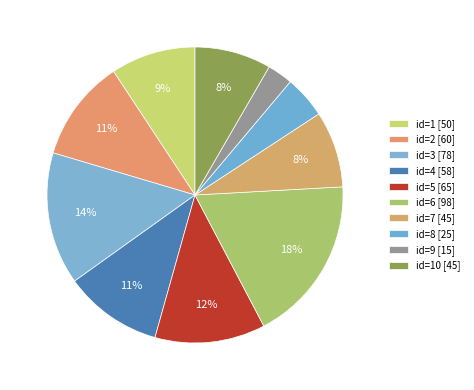

Which category has the smallest portion of the pie?

9